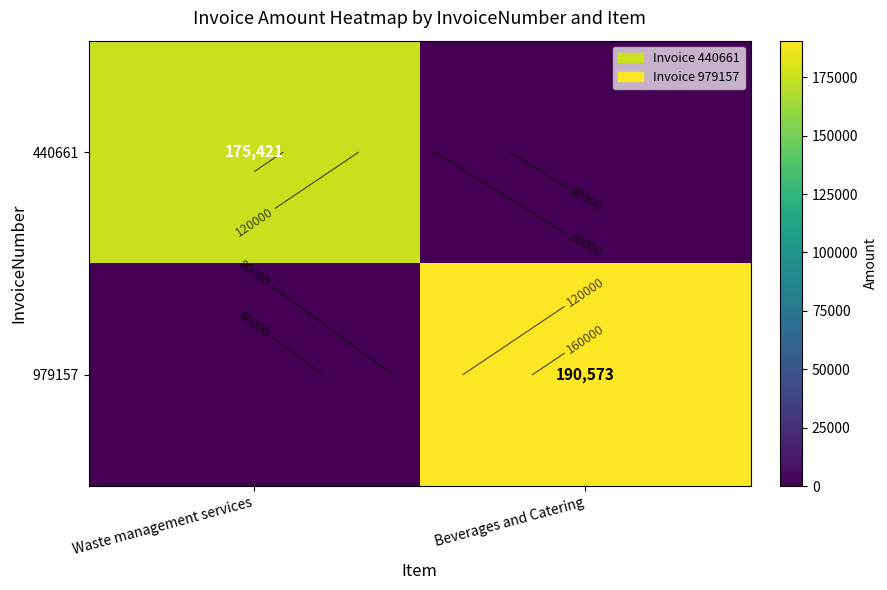

Count the 440661 values in the range 0 to 175421.

2